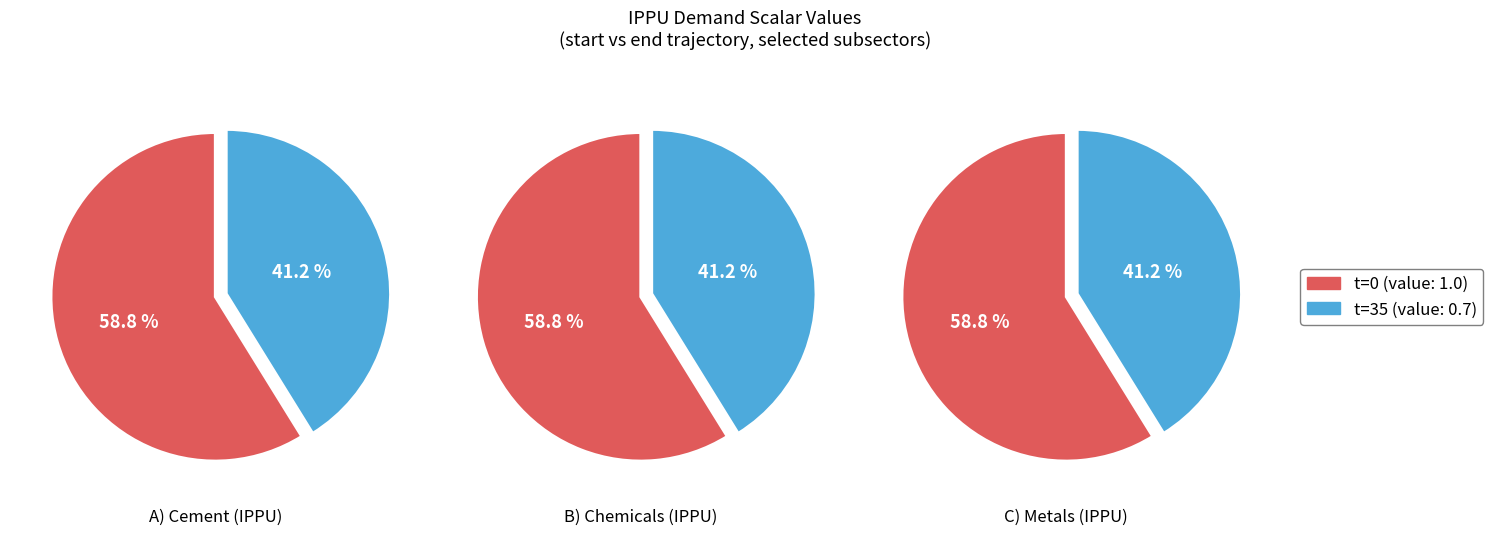

To the nearest percent, what is the difference between the 0 and 1 slice percentages?

18%